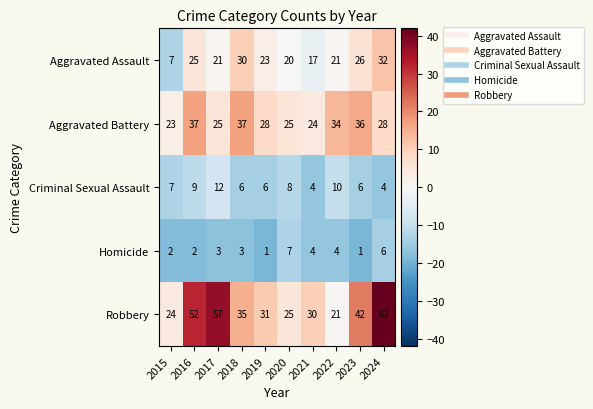

The value of Criminal Sexual Assault at 2017 is 12. True or false?

True